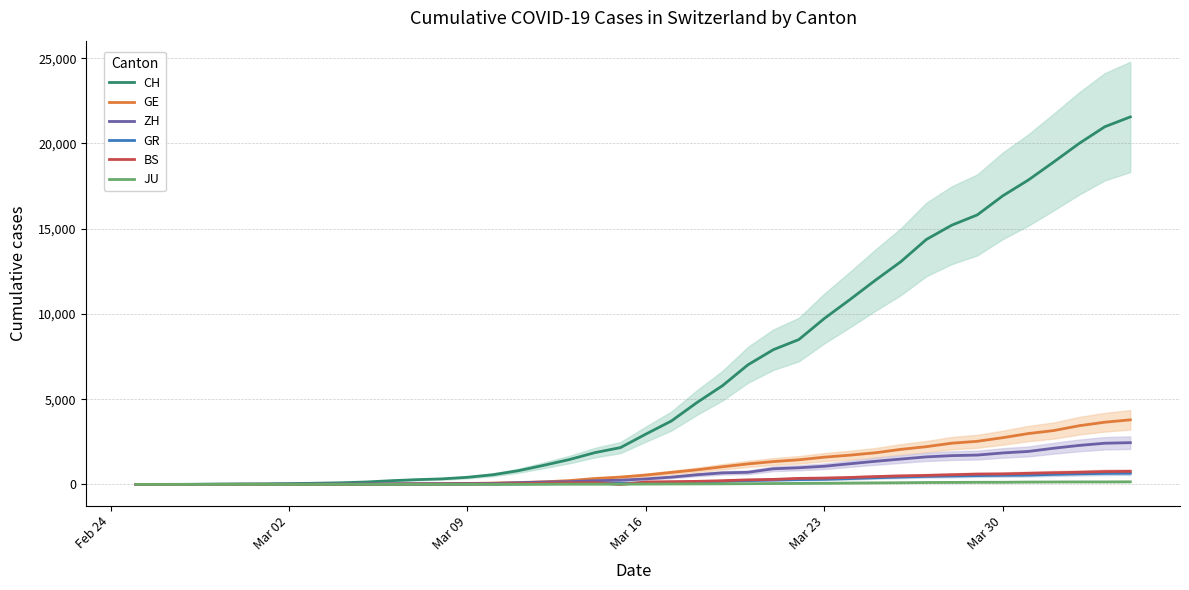

What is the maximum value for GR?

657